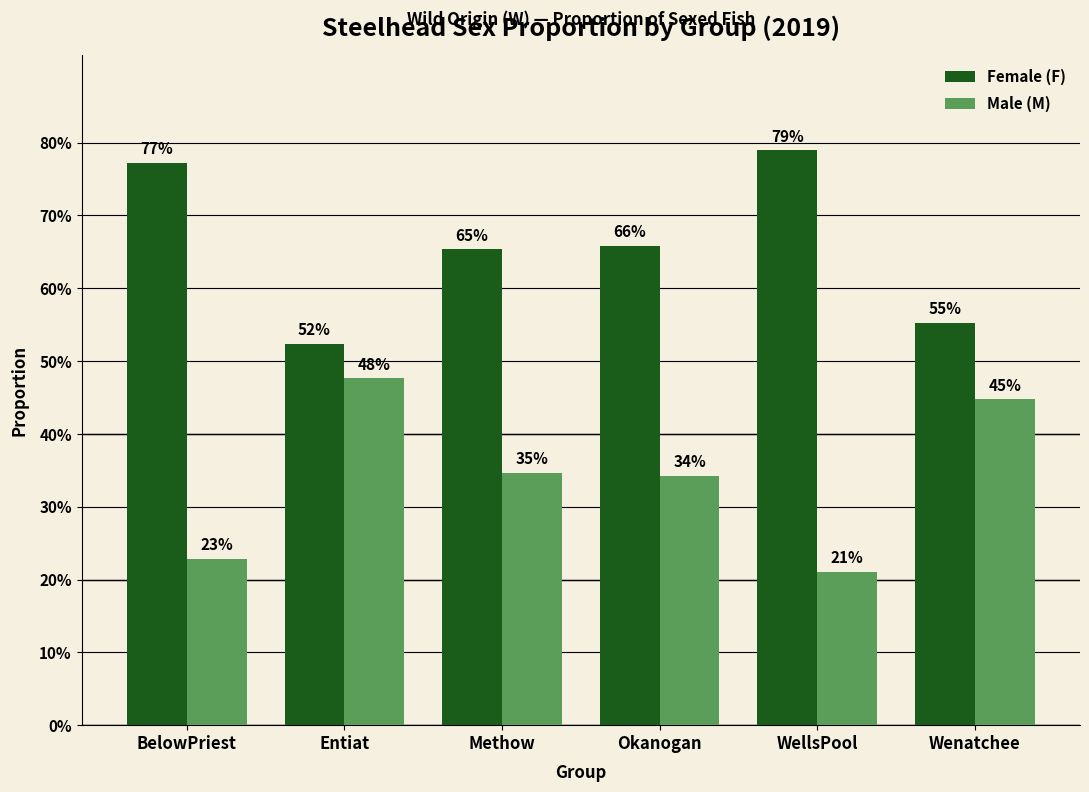

Which series has the largest range (max minus min)?

Male (M)